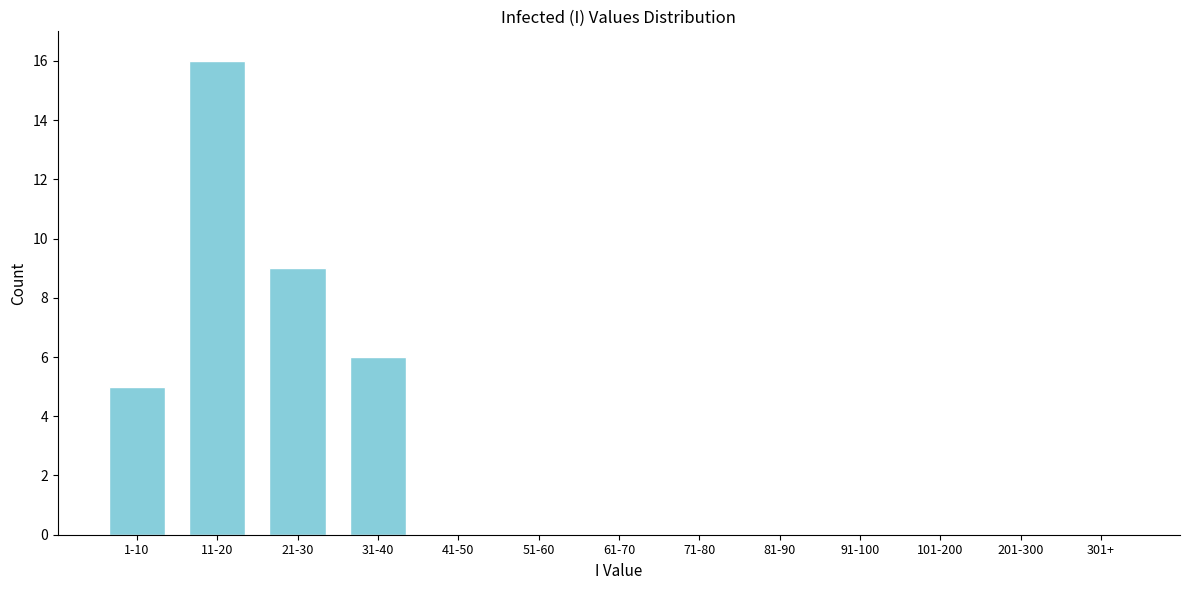

Reading right to left, extract all data points from this chart.

301+=0	201-300=0	101-200=0	91-100=0	81-90=0	71-80=0	61-70=0	51-60=0	41-50=0	31-40=6	21-30=9	11-20=16	1-10=5